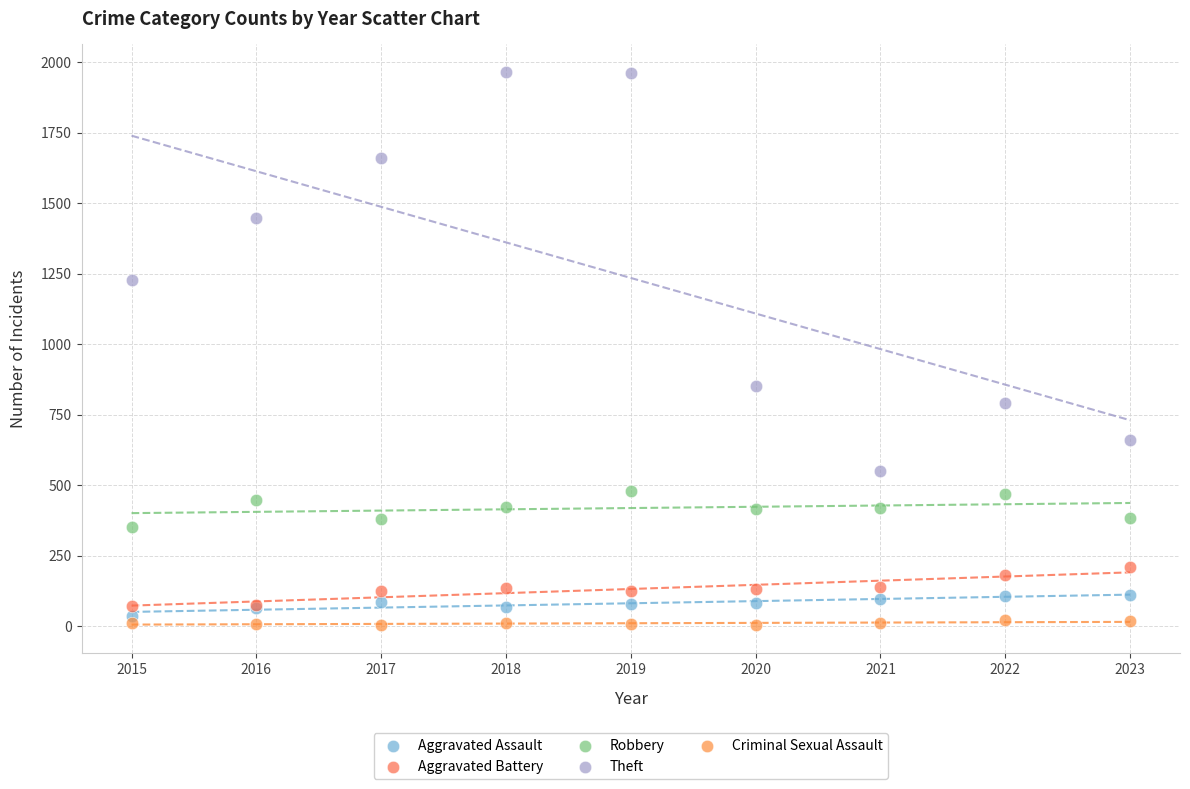

Across all series, what Y value is closest to 984?

851